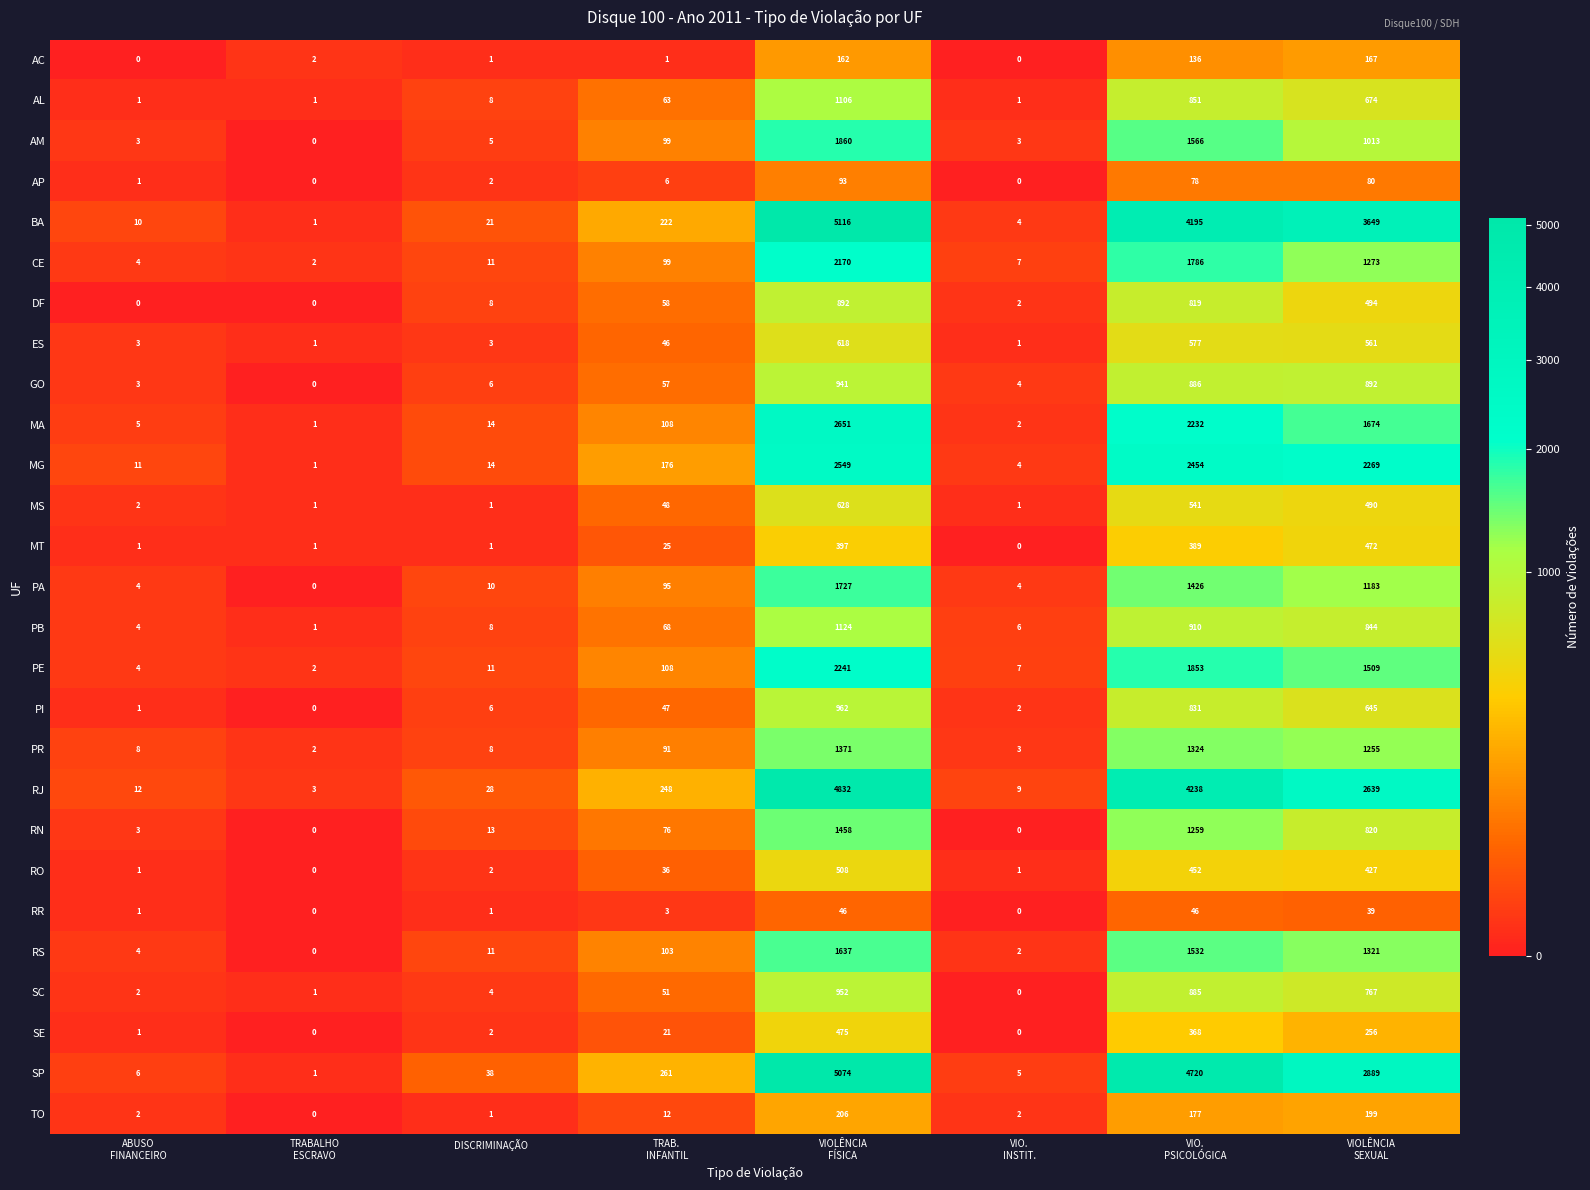

What is the greatest value displayed?

5116